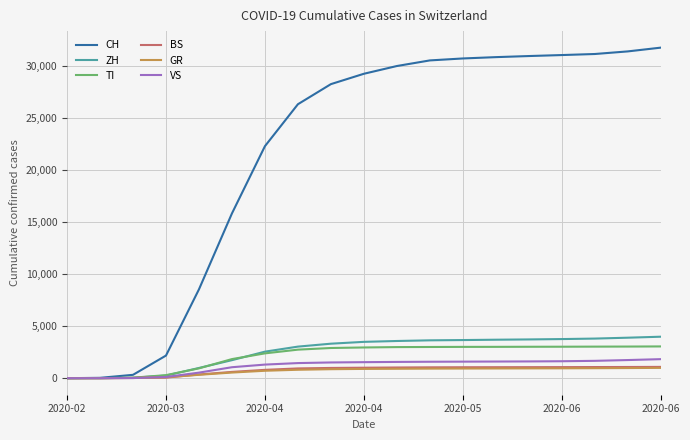

Which series has the largest total across all categories?

CH